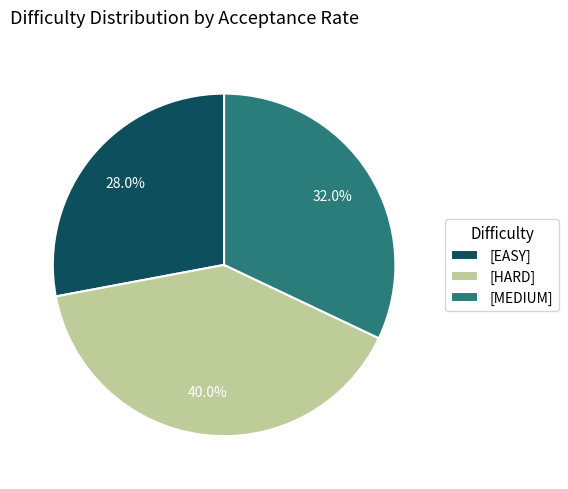

Which has a higher value, [EASY] or [HARD]?

[HARD]